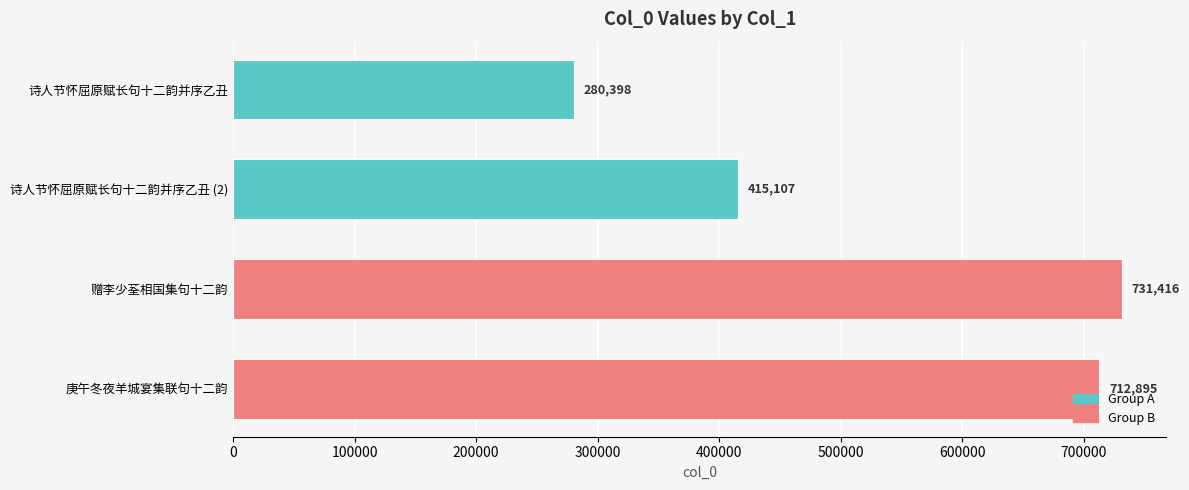

True or false: the data shows 300302 at 庚午冬夜羊城宴集联句十二韵.

False